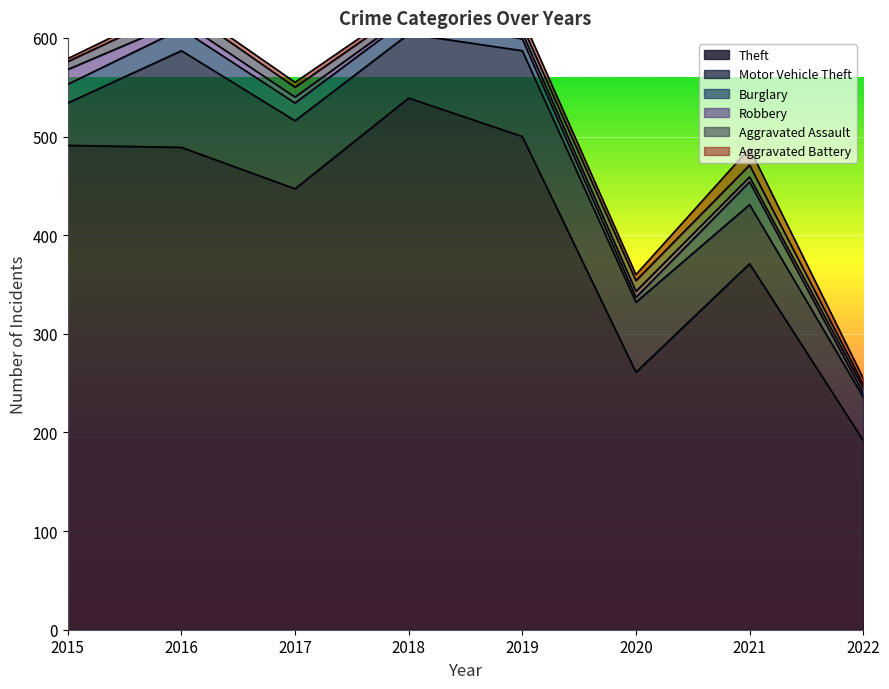

What is the difference between the Robbery values at 2020 and 2021?

1